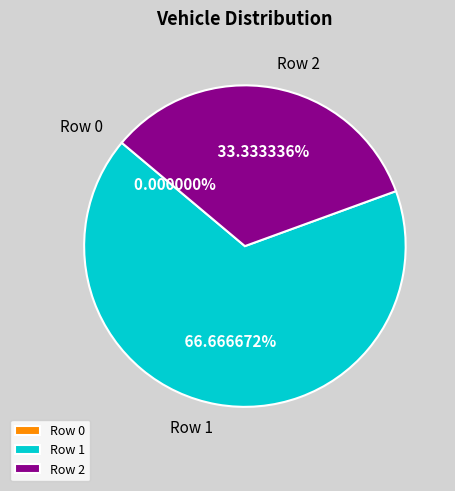

What percentage is the Row 2 slice, to the nearest percent?

33%